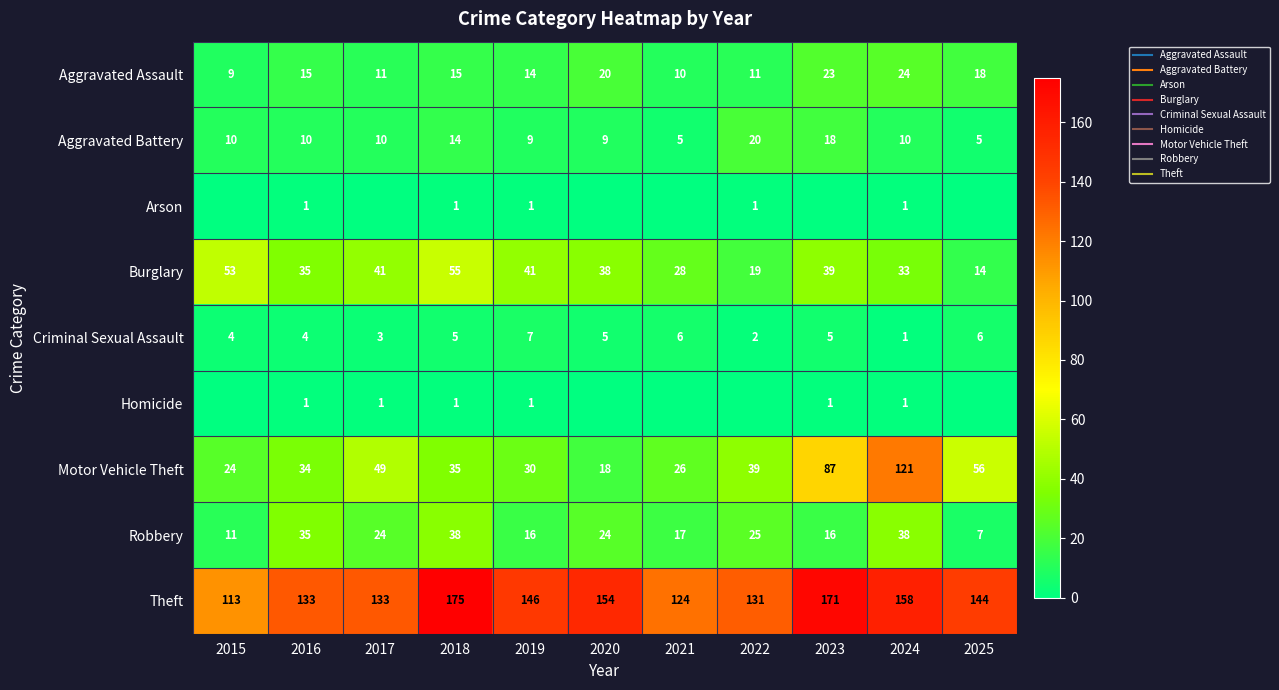

Which category has the highest value across all series?

2018